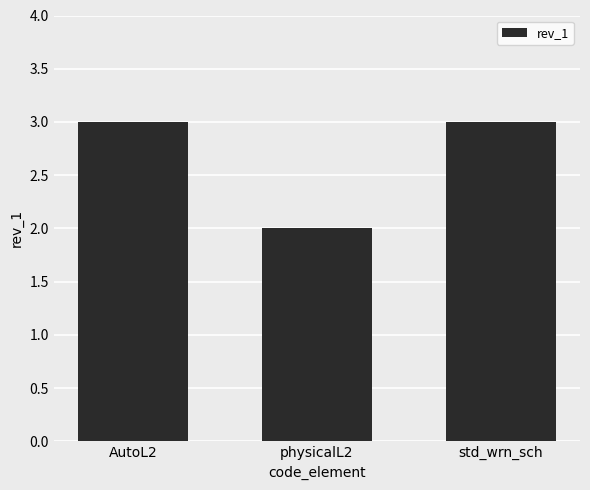

What is the ratio of the value at AutoL2 to the value at physicalL2?

1.5